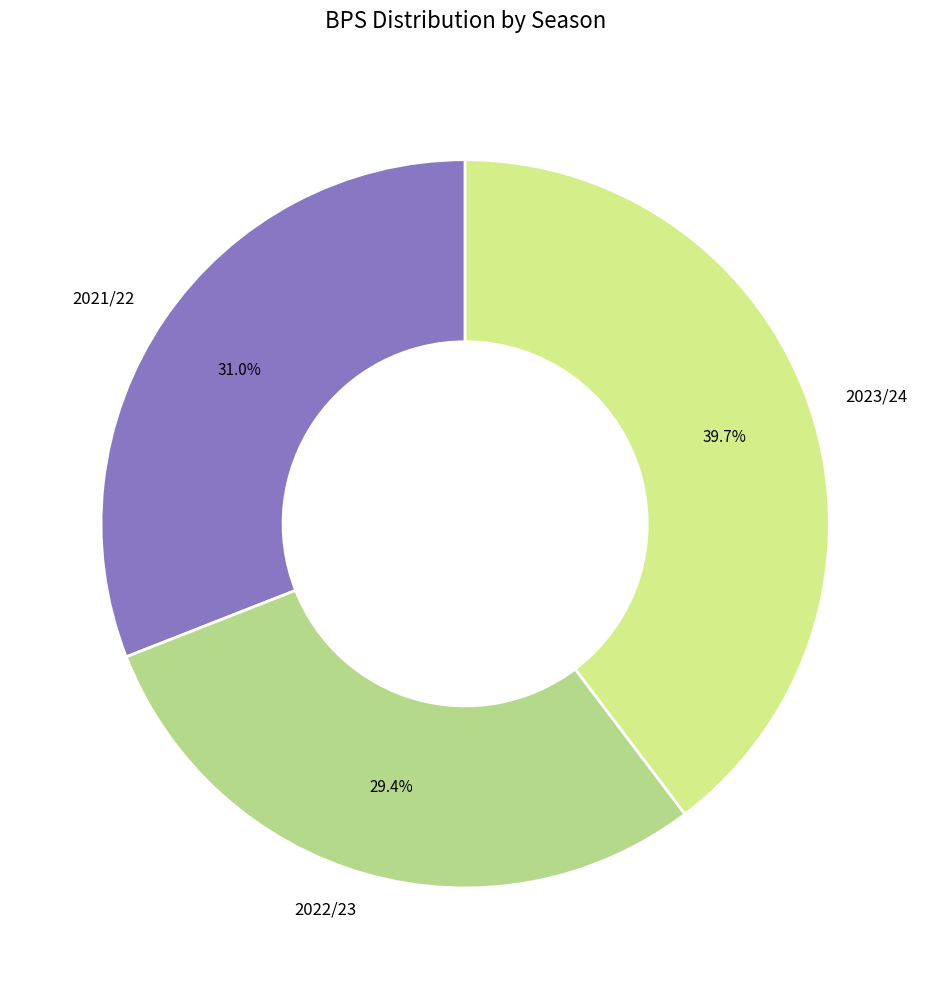

Rank the categories by value from highest to lowest.

2023/24, 2021/22, 2022/23